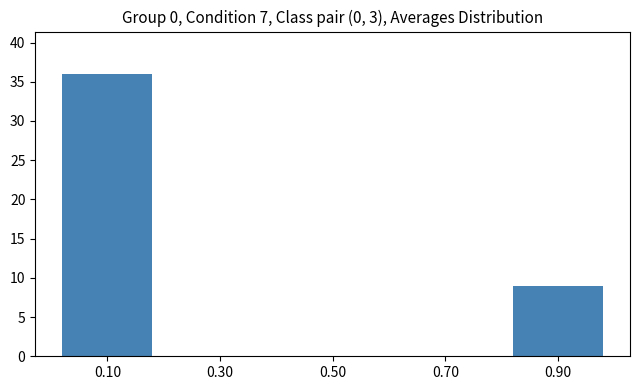

Reading left to right, transcribe this chart: for each bar, give the range it covers on the x-axis and its height. The values are not printed on the chart, so give them approximately, as read against the axis.

0.0 to 0.2: 36
0.2 to 0.4: 0
0.4 to 0.6: 0
0.6 to 0.8: 0
0.8 to 1.0: 9